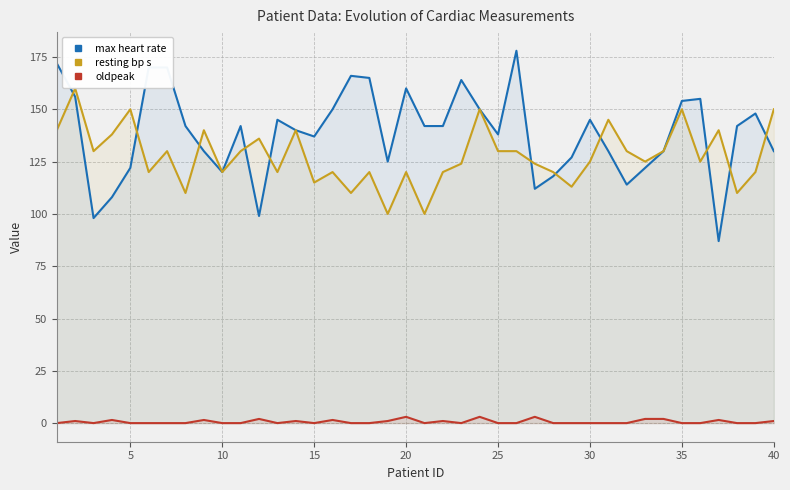

What is the difference between the maximum and minimum values in the resting bp s series?

60.0